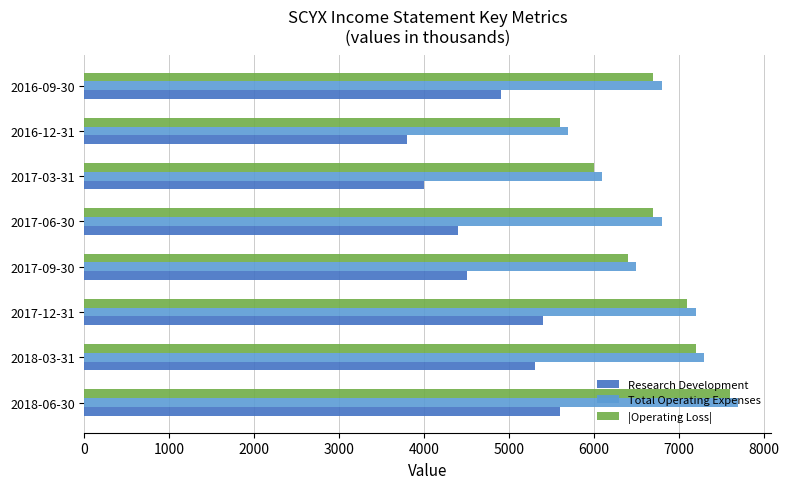

The value of Total Operating Expenses at 2018-06-30 is 12355. True or false?

False